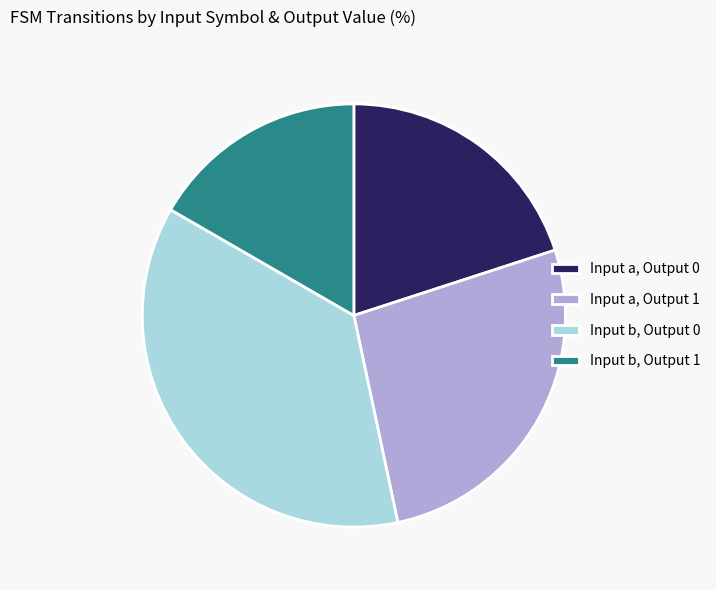

The Input b, Output 0 slice represents 50% of the pie. True or false?

False